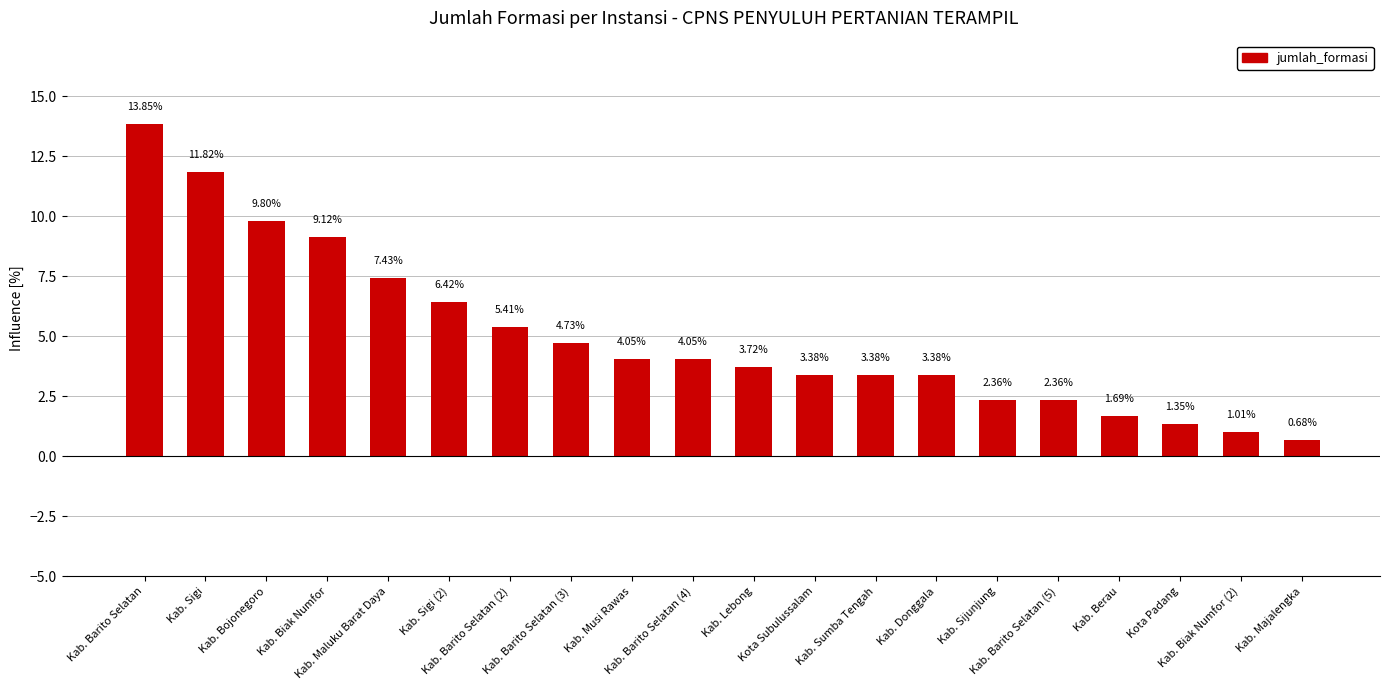

What is the greatest value displayed?

13.9